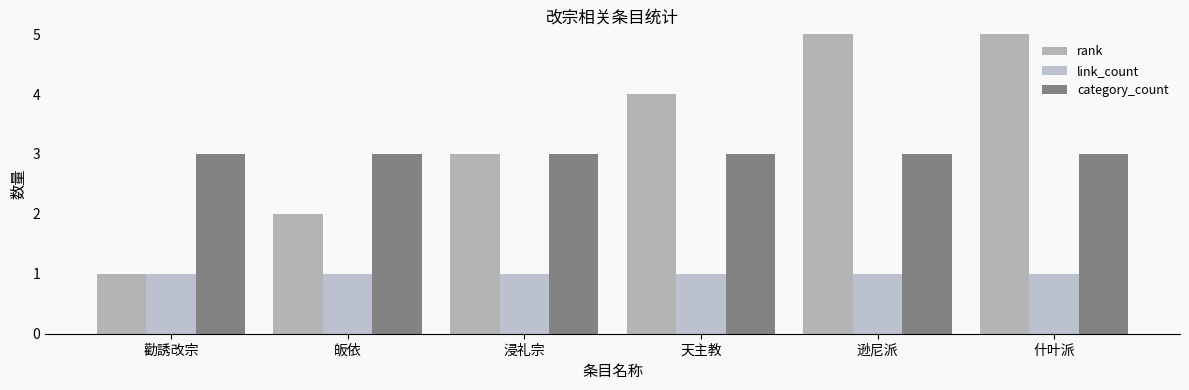

Is it true that category_count equals 3 at 天主教?

True